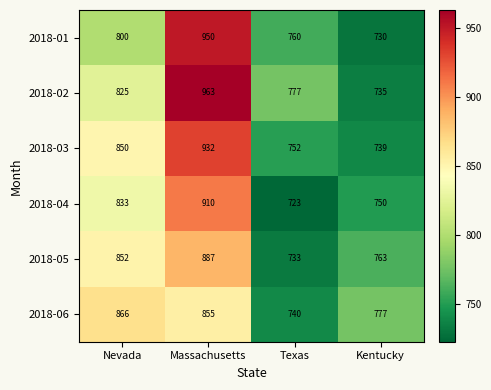

What is the total value across all series at Nevada?

5026